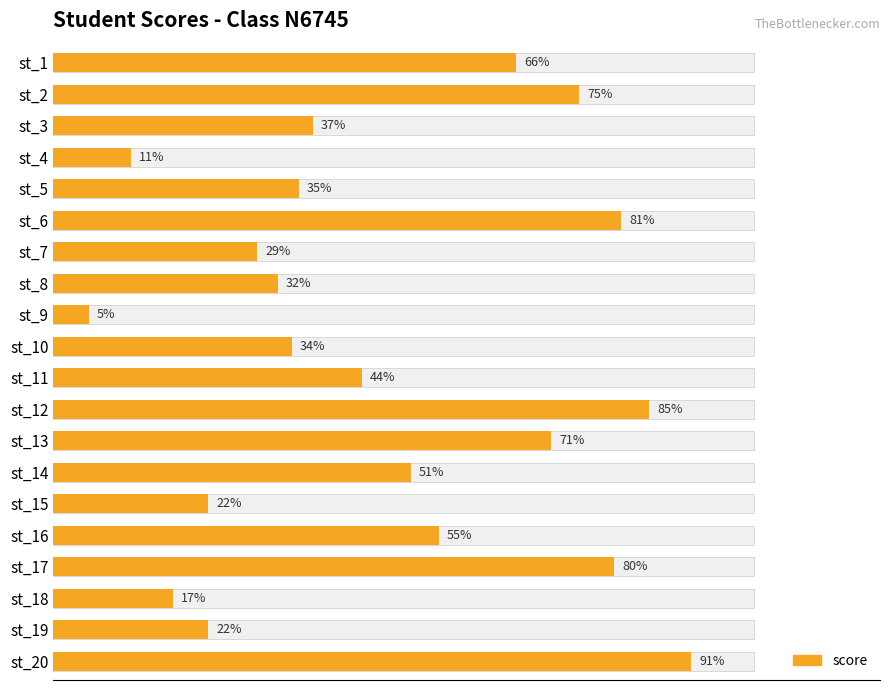

What is the minimum value shown in the chart?

5